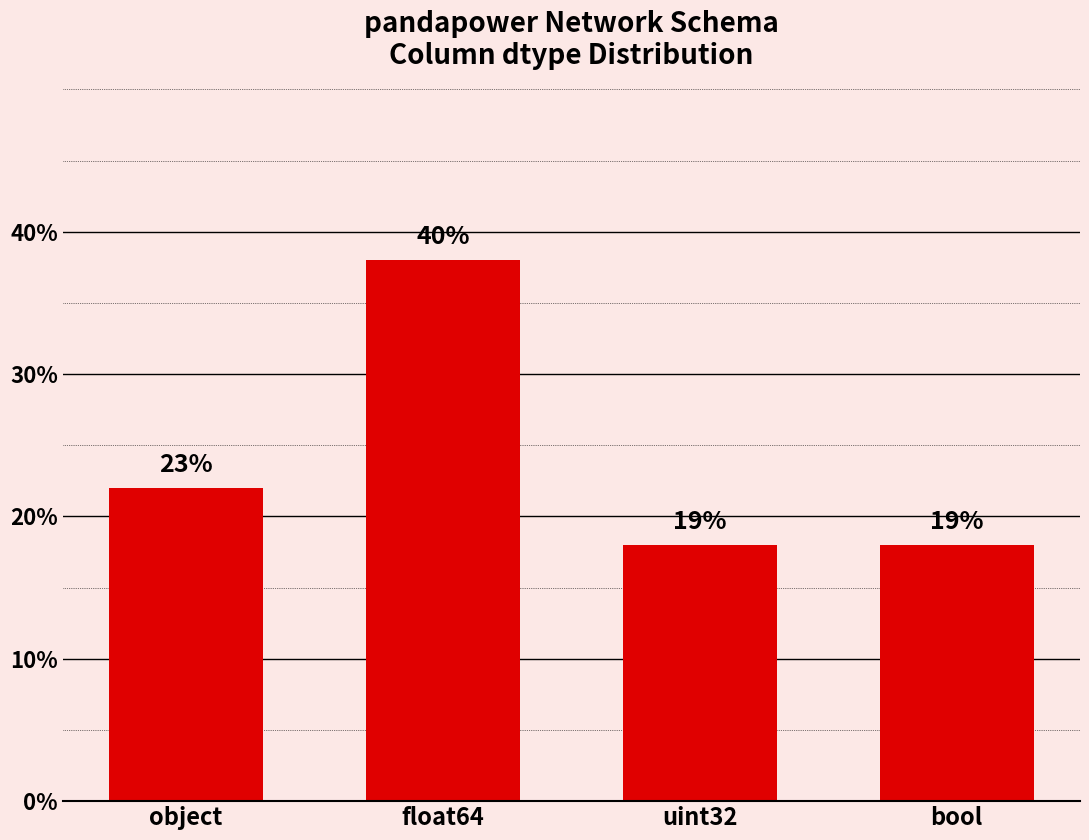

Which has a higher value, object or float64?

float64